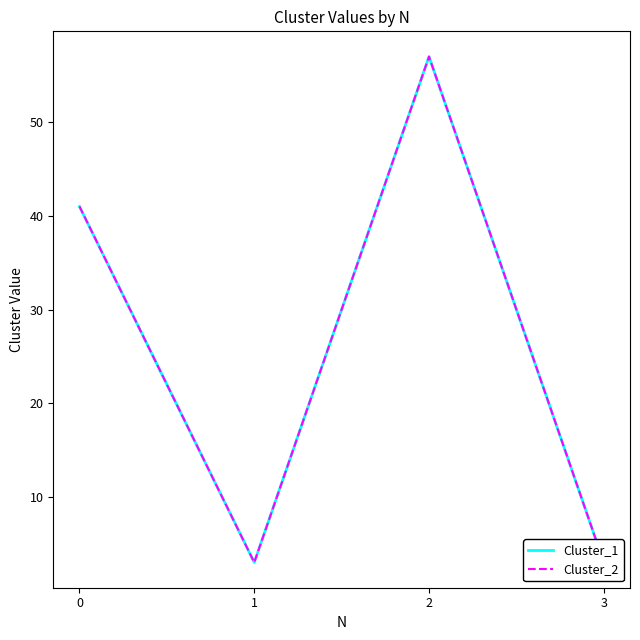

What is the minimum value shown in the chart?

3